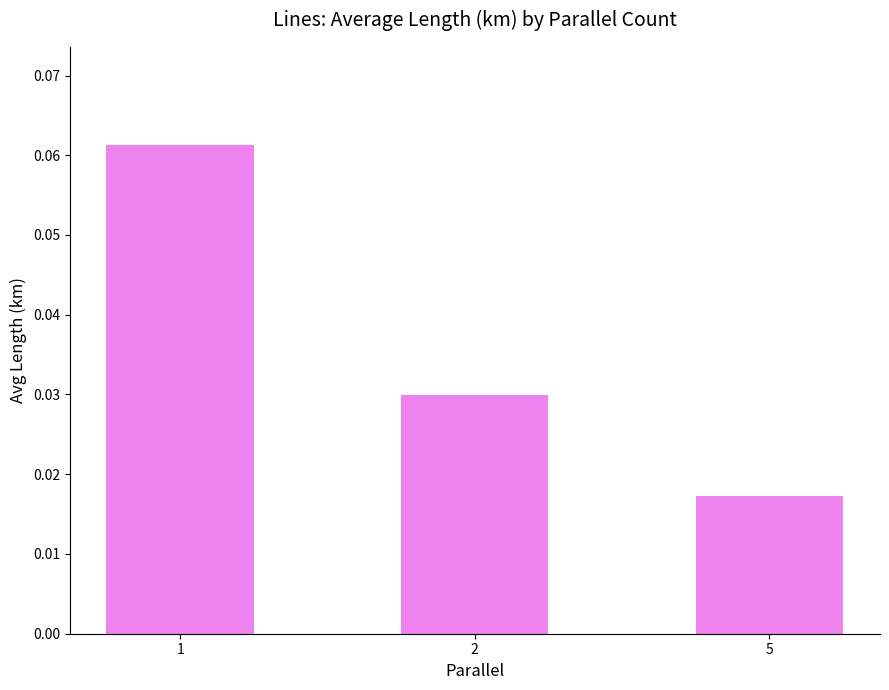

Count the values in the range 0 to 1.

3